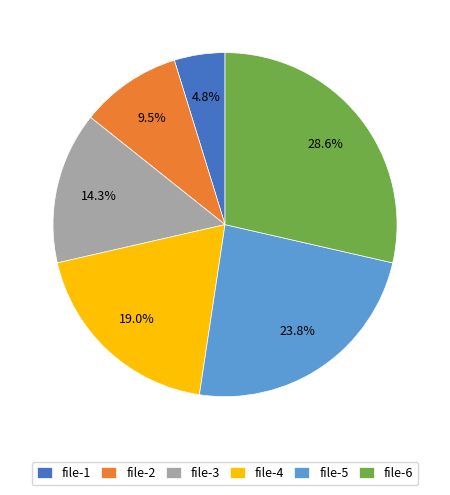

Rank the categories by value from highest to lowest.

file-6, file-5, file-4, file-3, file-2, file-1